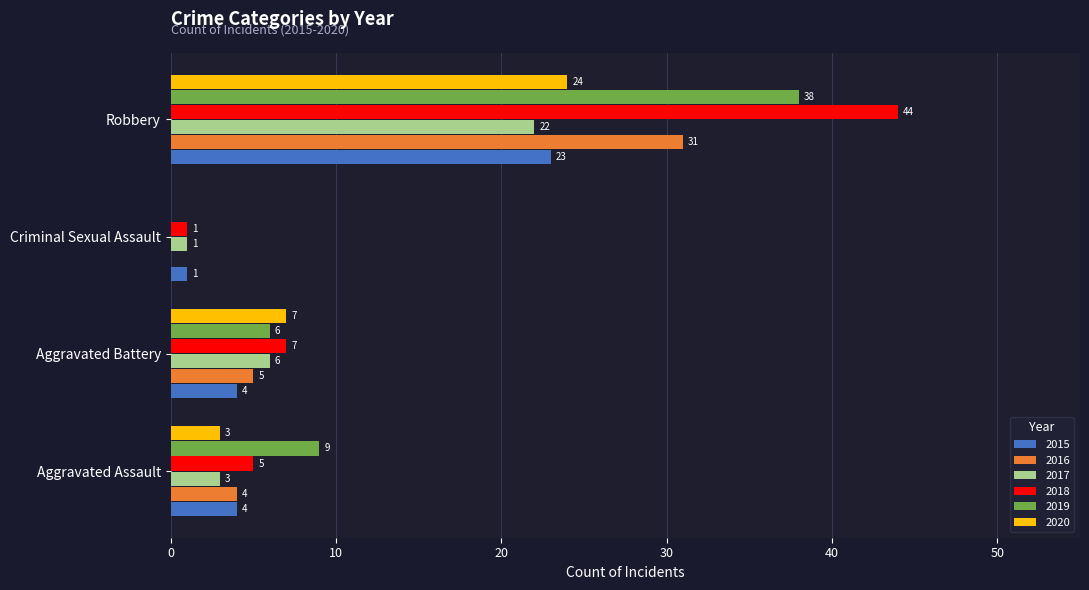

The 2019 series shows 6 at Aggravated Battery. True or false?

True